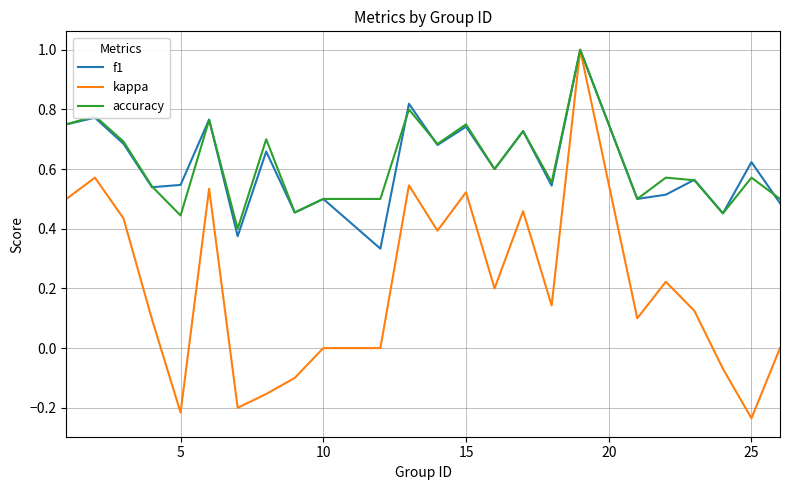

Which series has the widest spread of values?

kappa